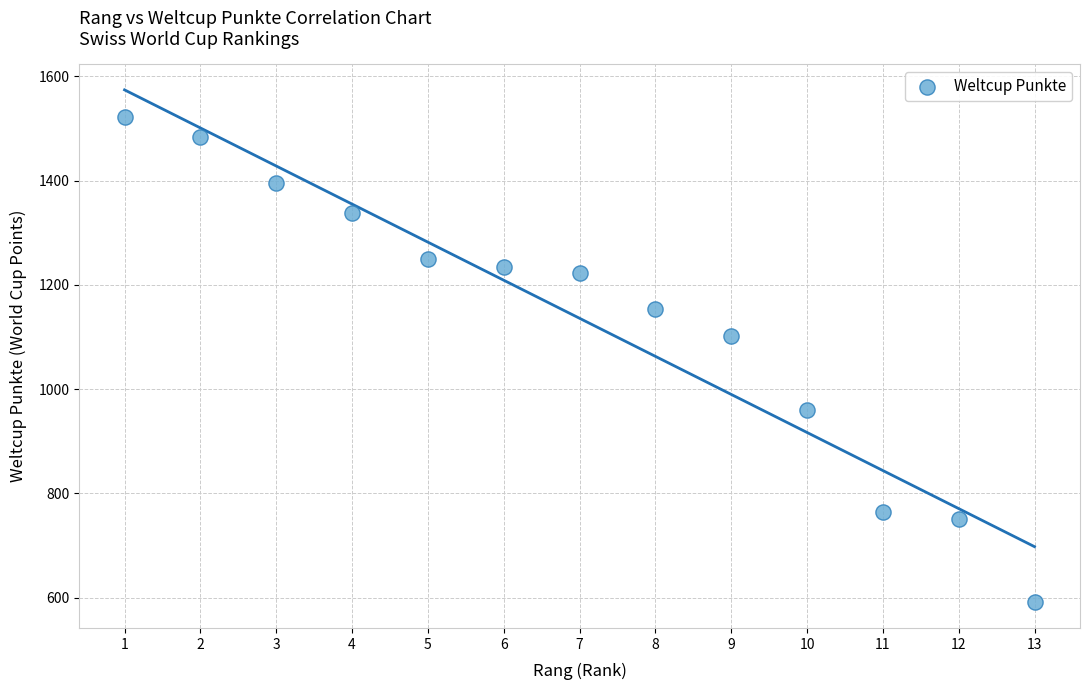

What Y value in the scatter plot is closest to 1056?

1102